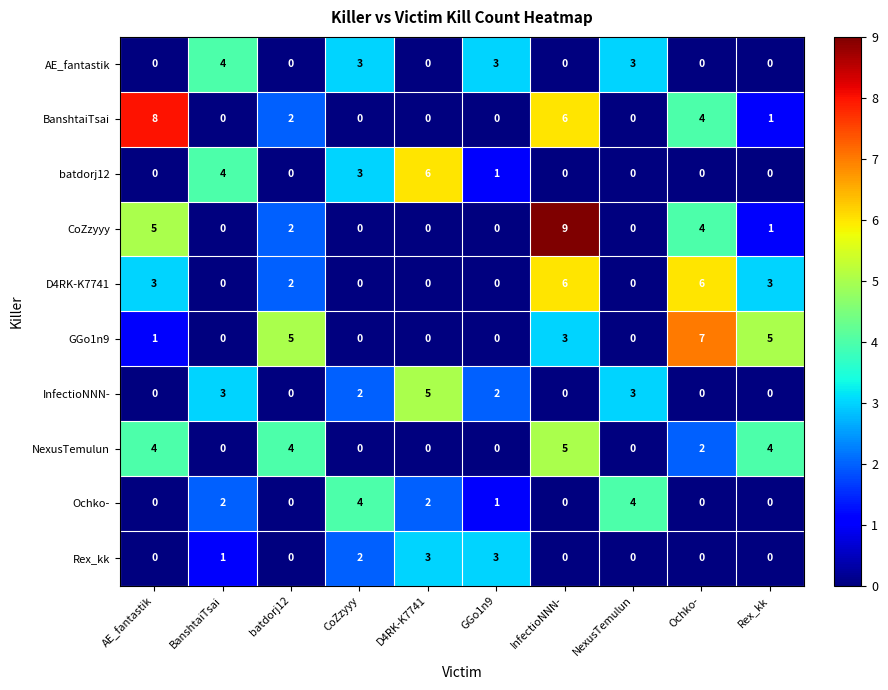

Is the value of AE_fantastik at AE_fantastik greater than the value of CoZzyyy at batdorj12?

No